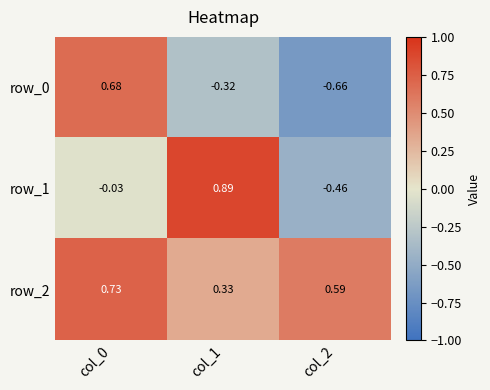

Which series has the largest total across all categories?

row_2